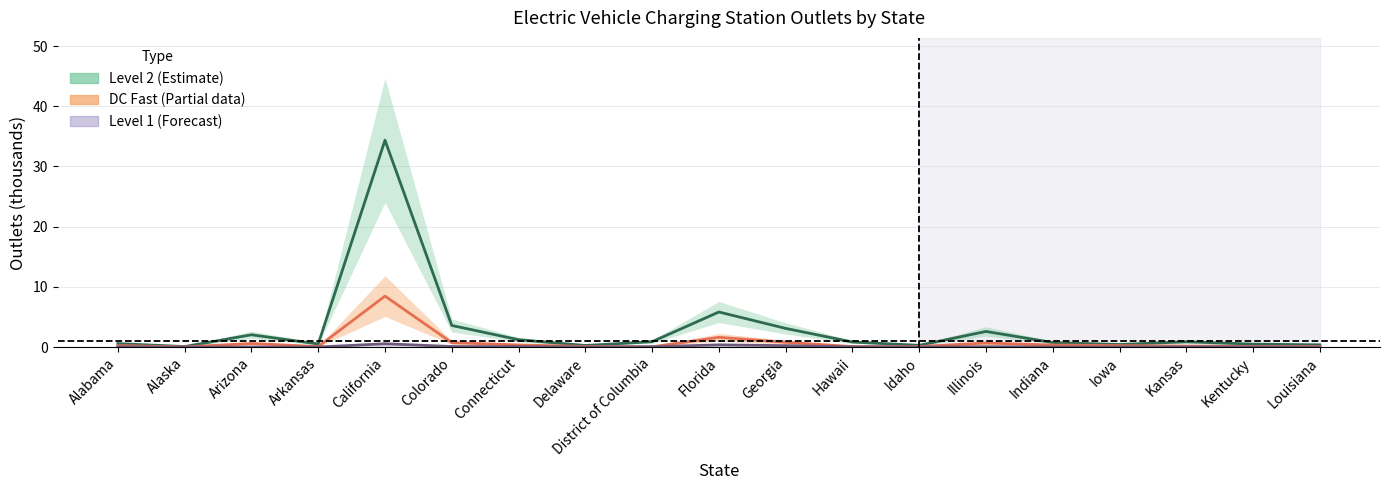

Which series has the largest range (max minus min)?

Level 2 (Estimate)